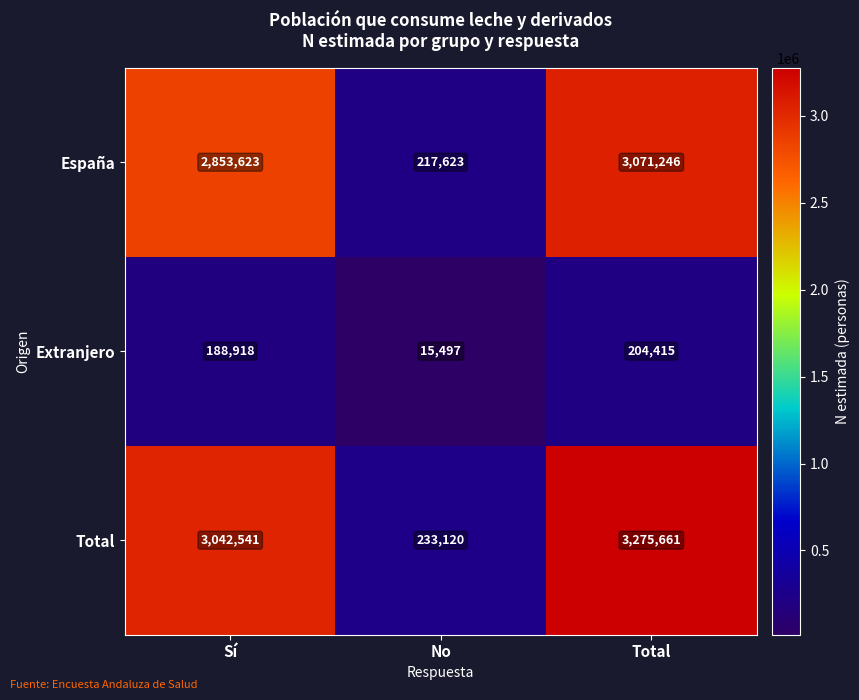

Reading left to right, list all the values displayed in this chart.

España: Sí=2853623	No=217623	Total=3071246
Extranjero: Sí=188918	No=15497	Total=204415
Total: Sí=3042541	No=233120	Total=3275661